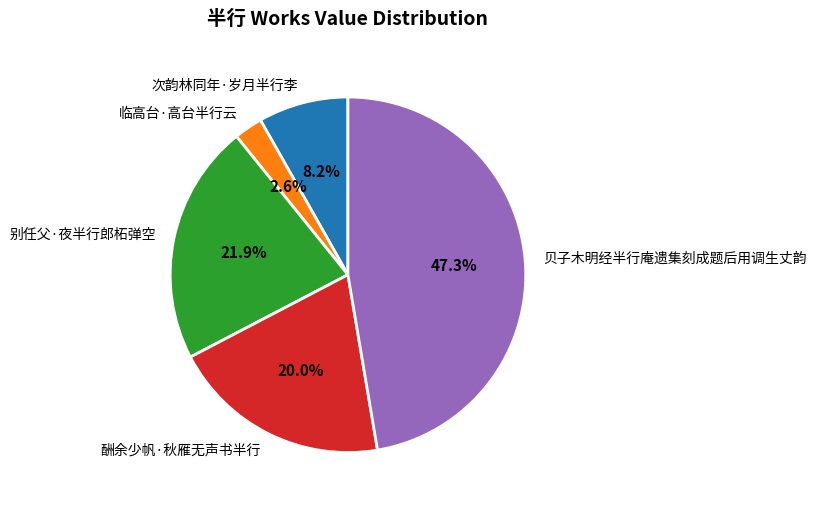

True or false: 次韵林同年·岁月半行李 accounts for 22% of the total.

False